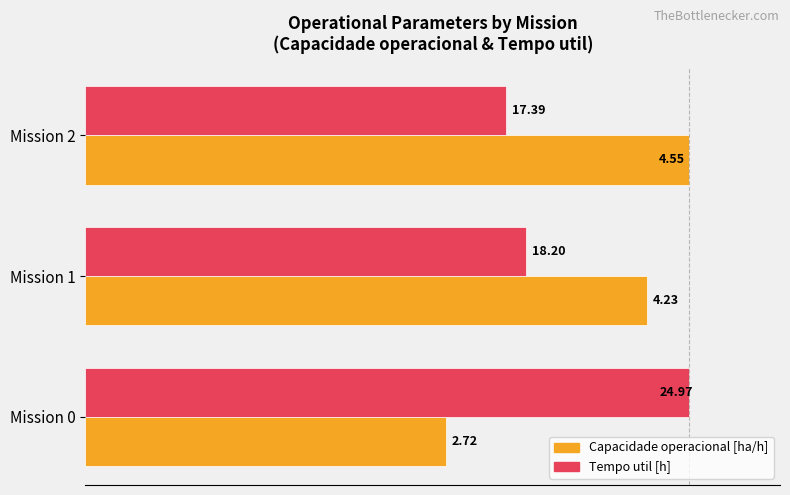

What are all the series names shown in the legend?

Capacidade operacional [ha/h], Tempo util [h]